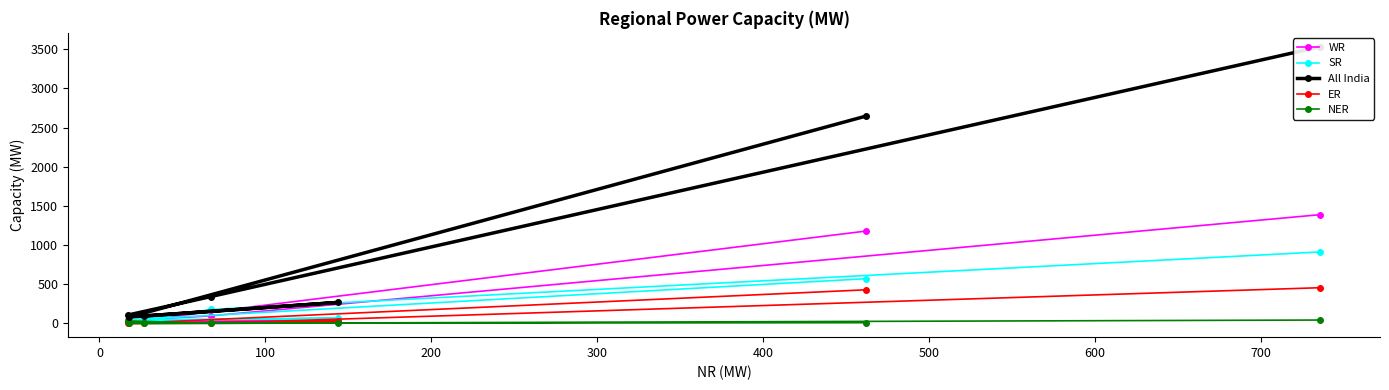

Which series has the largest total across all categories?

All India